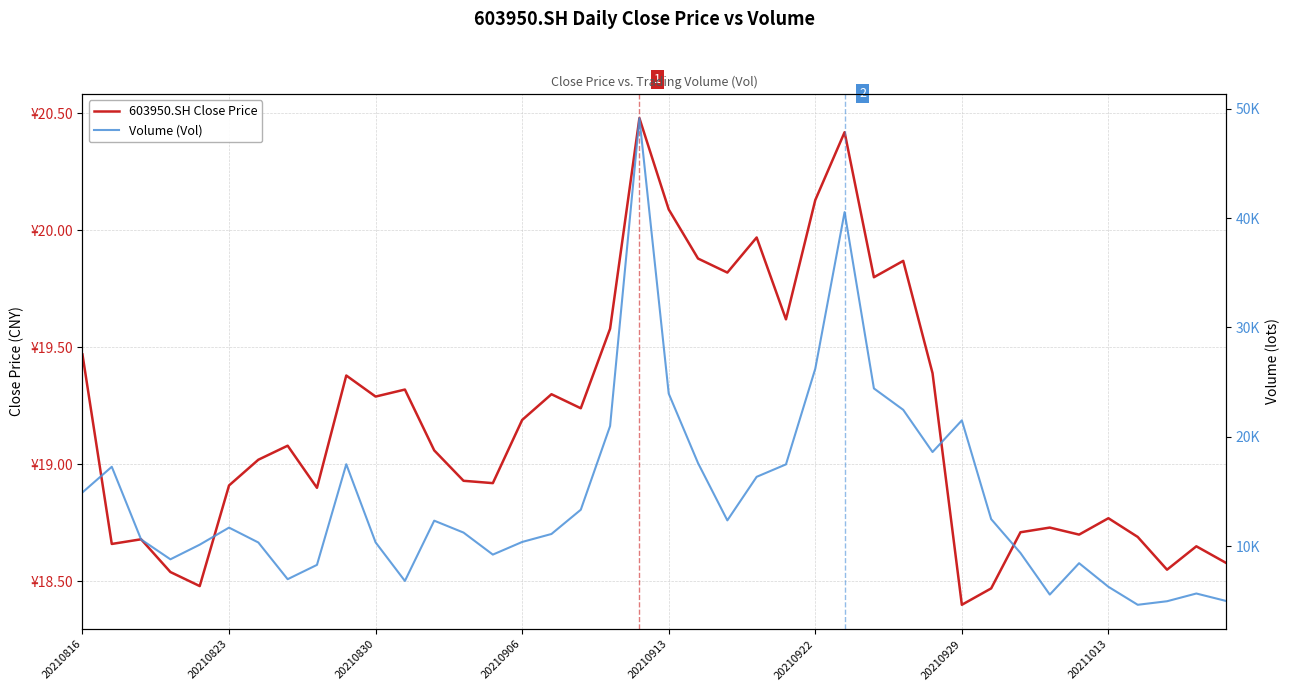

What is the sum of the 603950.SH Close Price values at 38 and 16?

38.0